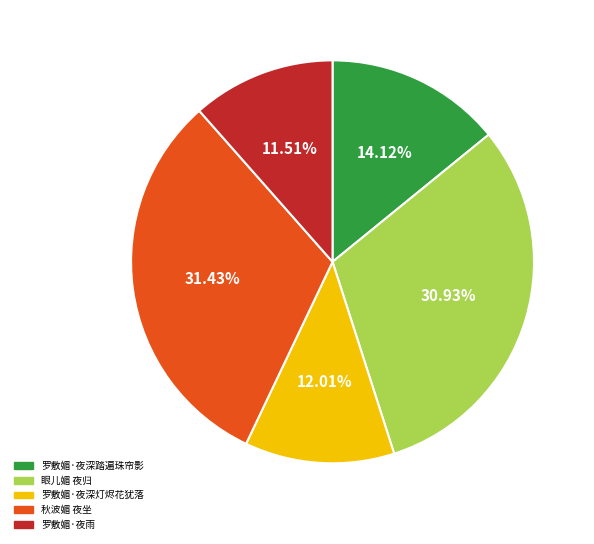

Which category has the biggest portion of the pie?

秋波媚 夜坐